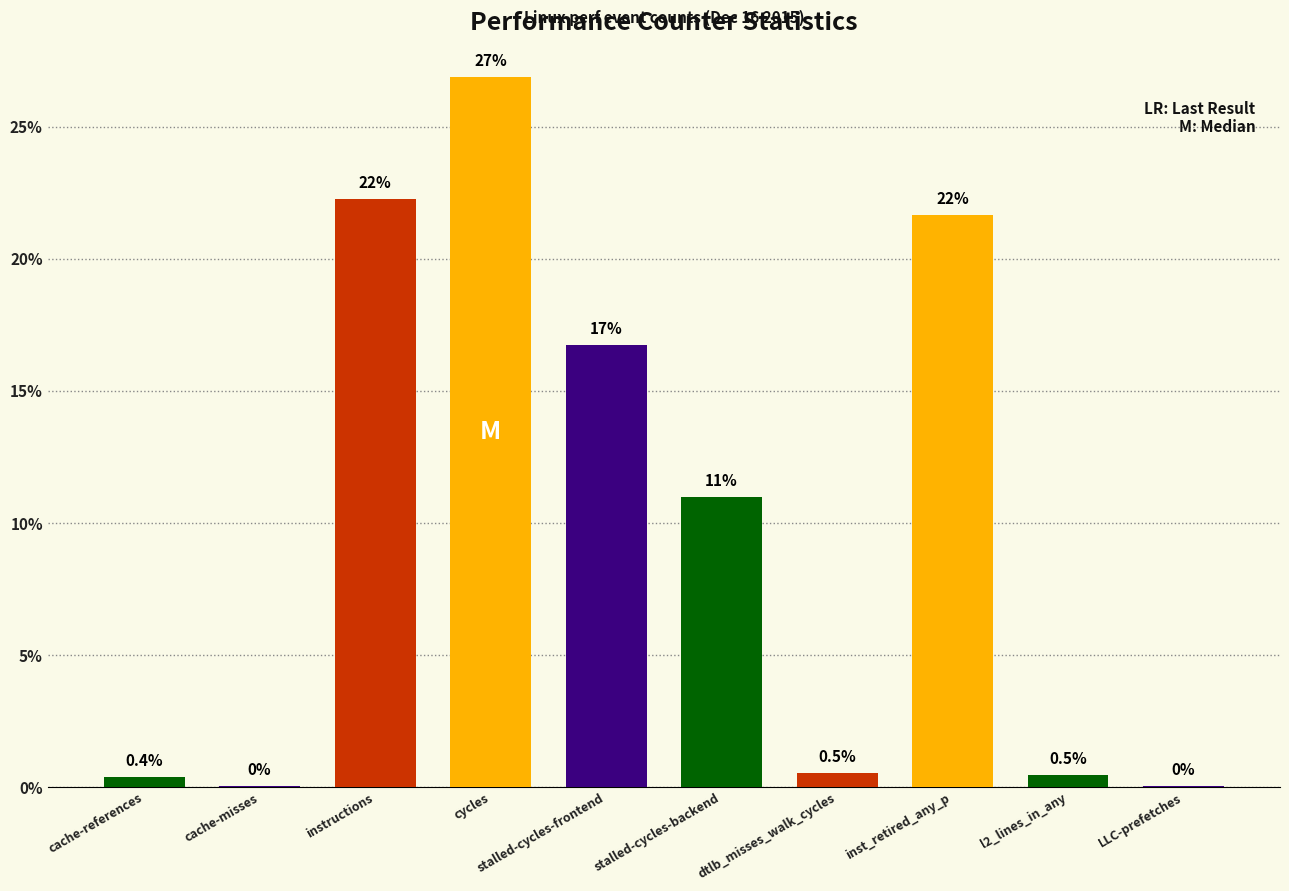

What is the sum of all values?

100.0